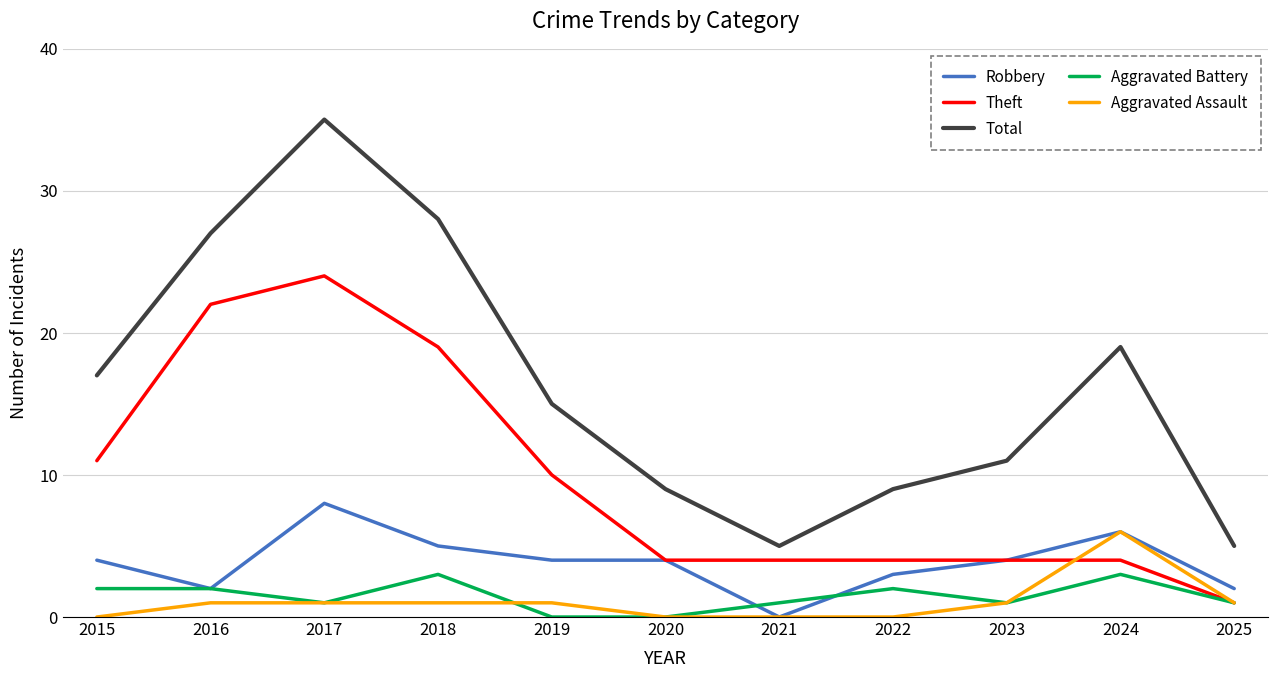

True or false: Total and Theft cross at least once.

False